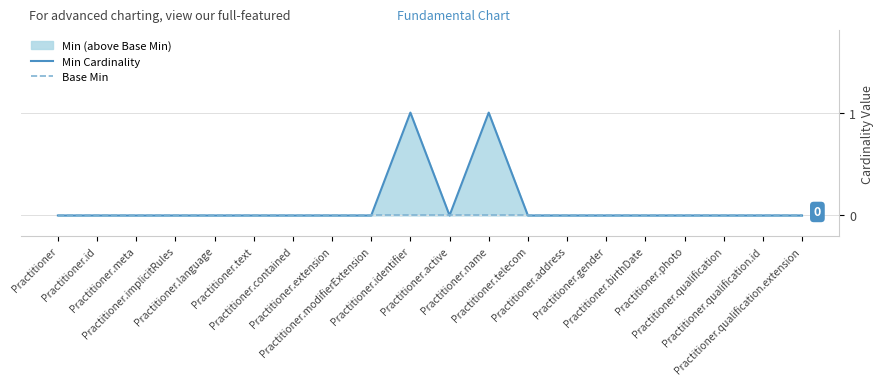

Where is the first local maximum for Min Cardinality?

Practitioner.identifier